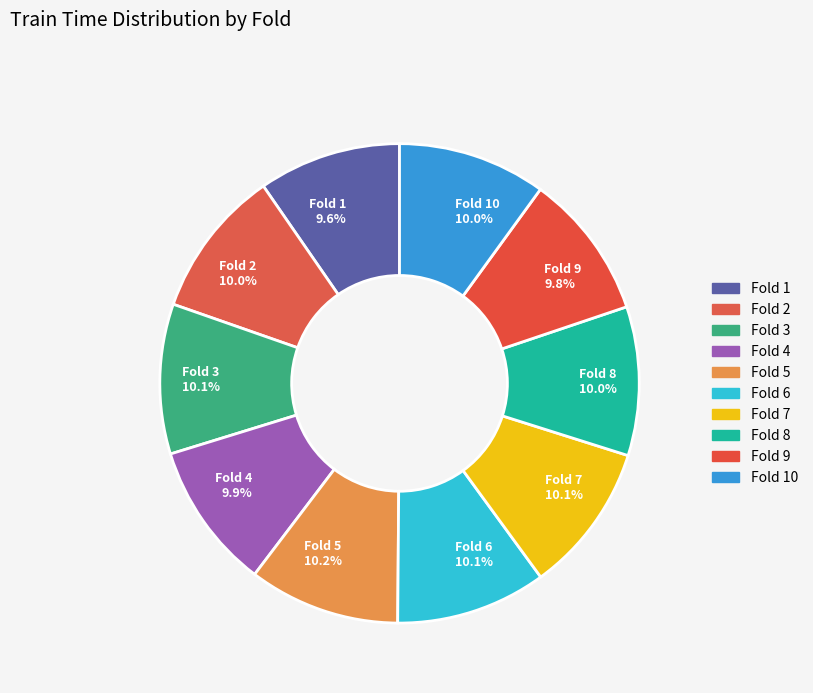

Is there any slice that represents more than half of the pie?

No